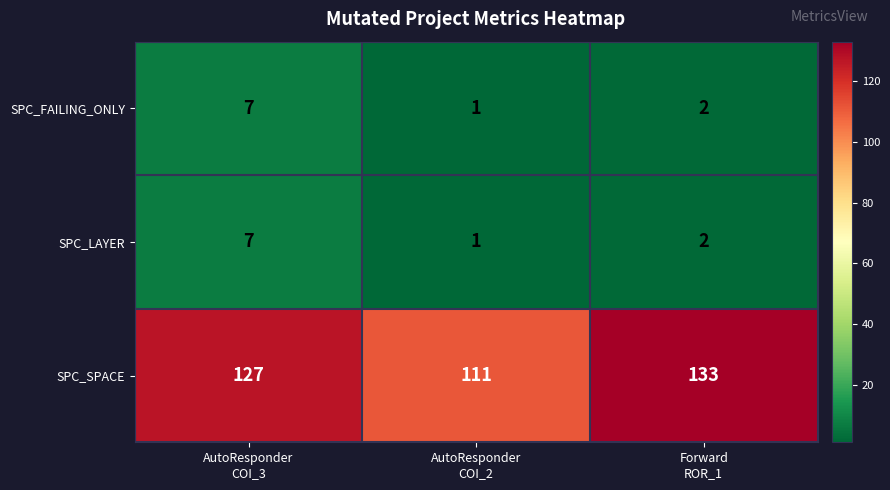

What is the spread (max minus min) of values at Forward
ROR_1?

131